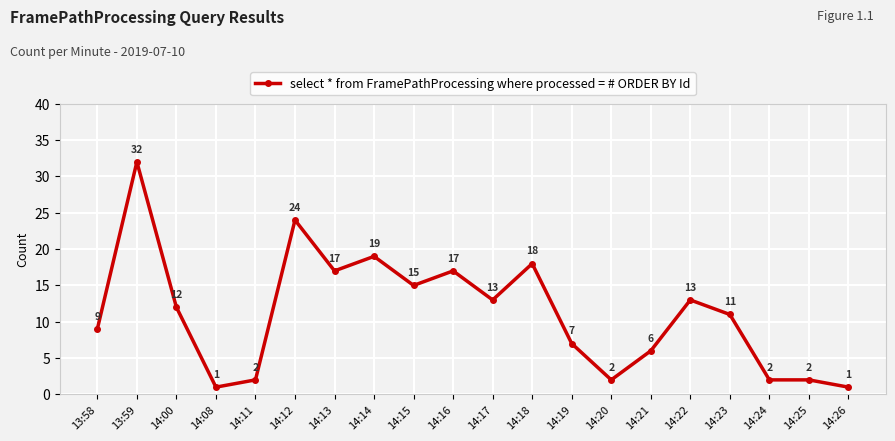

Approximately how many times larger is the value at 14:20 compared to 14:11?

1.0